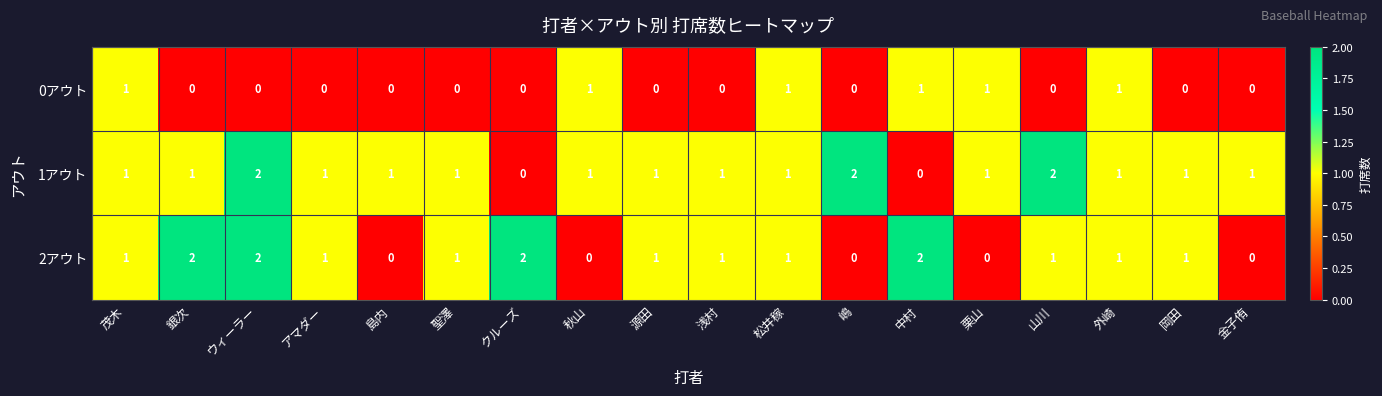

Count the number of categories in the chart.

18